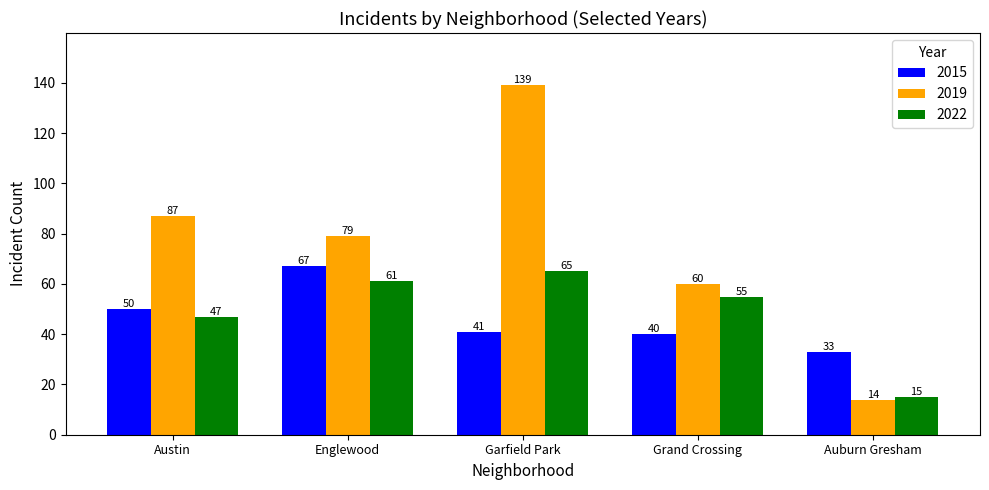

What is the difference between the 2022 values at Grand Crossing and Austin?

8